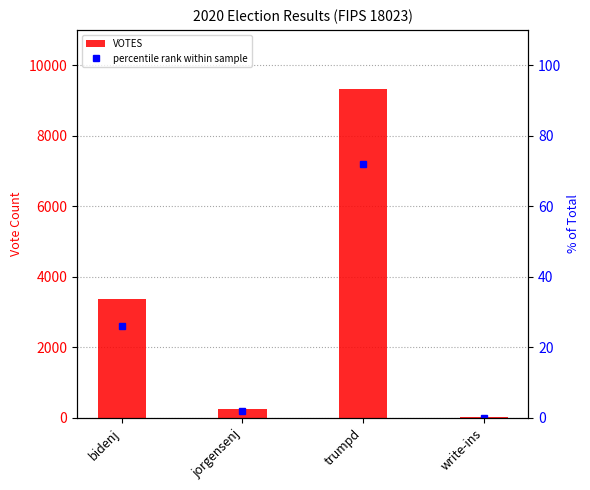

What is the total value across all series at jorgensenj?

247.9